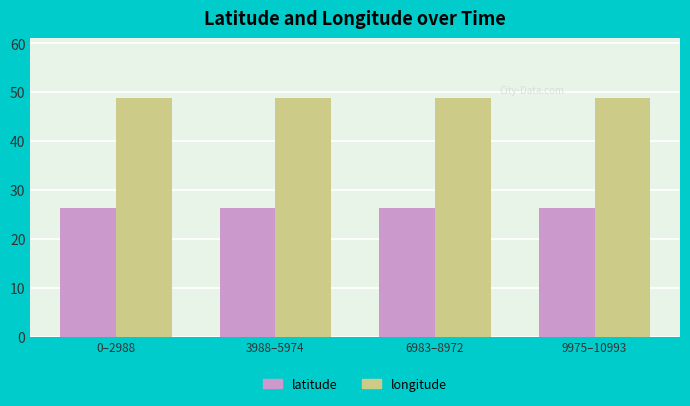

Which series has the largest total across all categories?

longitude